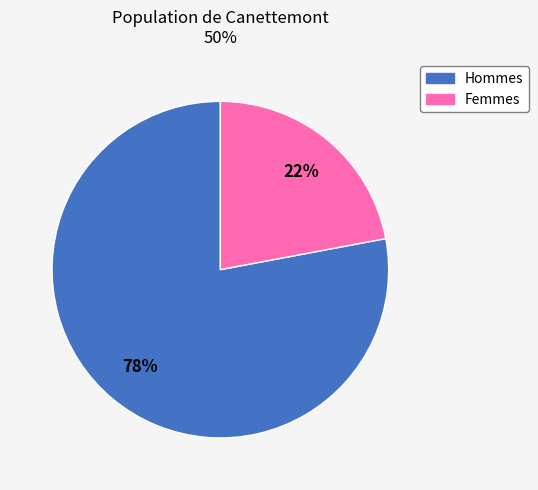

Is there any slice that represents more than half of the pie?

Yes